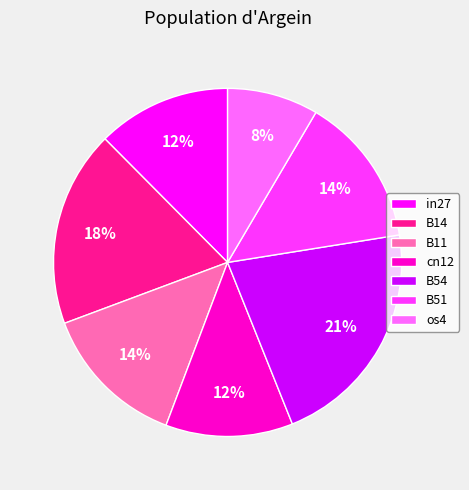

To the nearest percent, what is the difference between the largest and smallest slice percentages?

13%